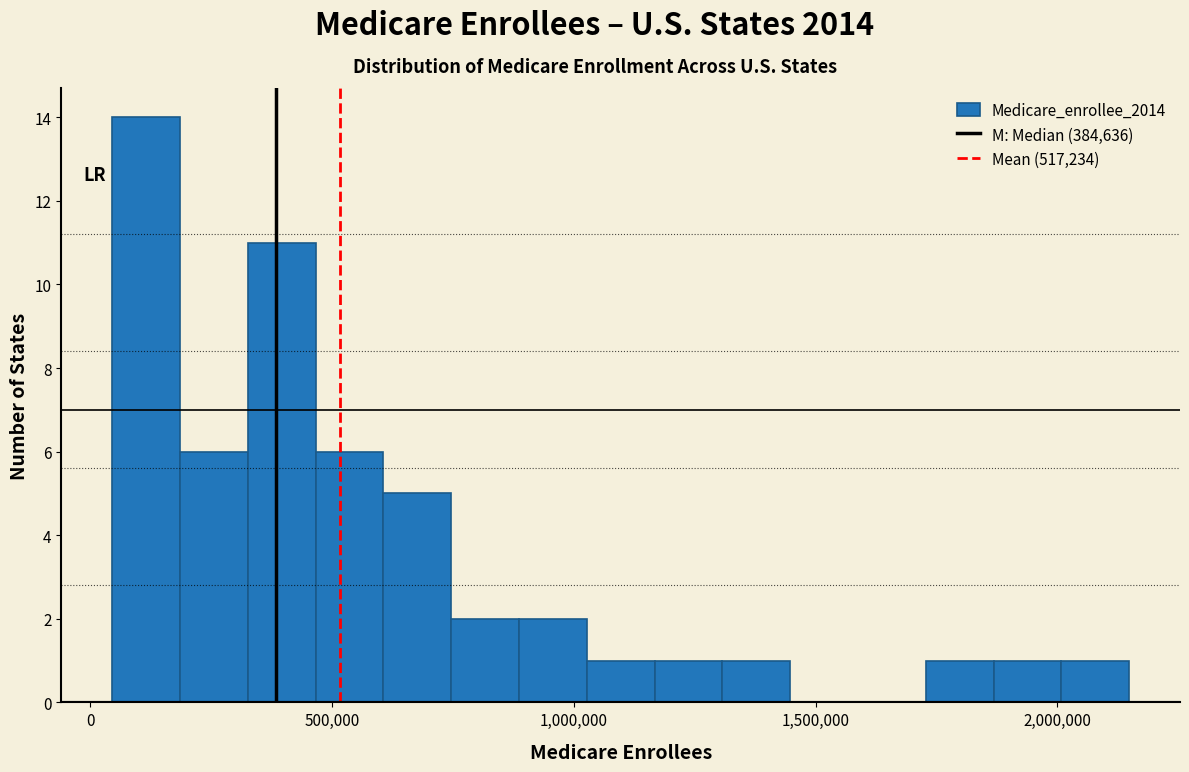

Around what value on the x-axis is the tallest bar? Give the approximate position of its centre, as read against the axis.

100000